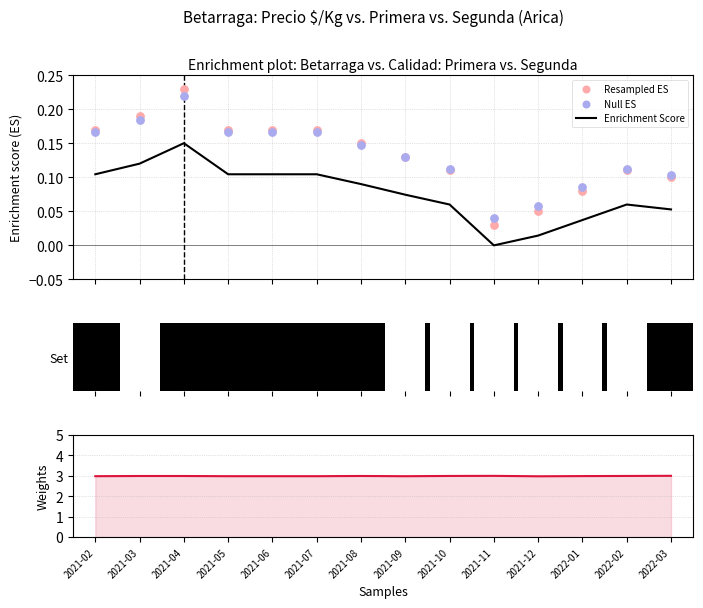

Which series reaches the minimum Y coordinate?

Enrichment Score